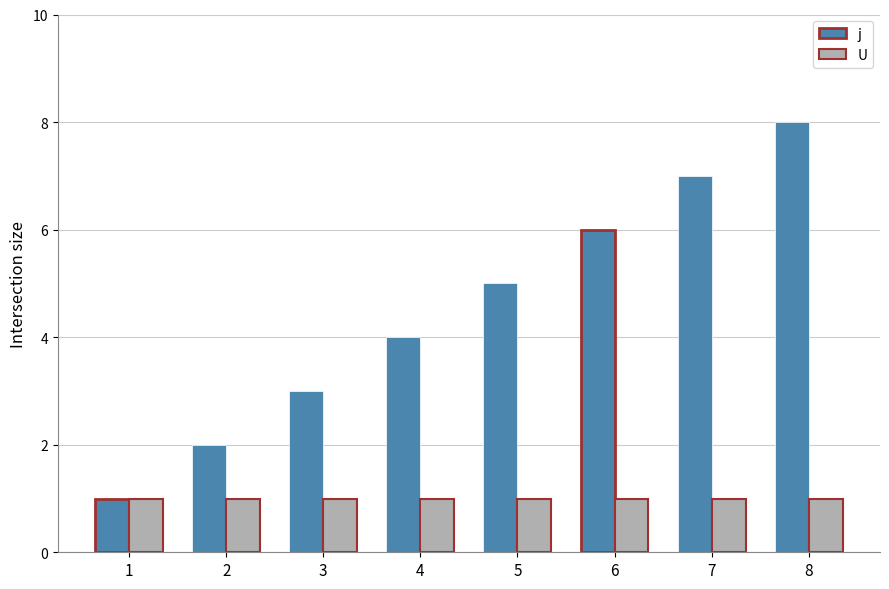

At which category is the sum across all series the highest?

8